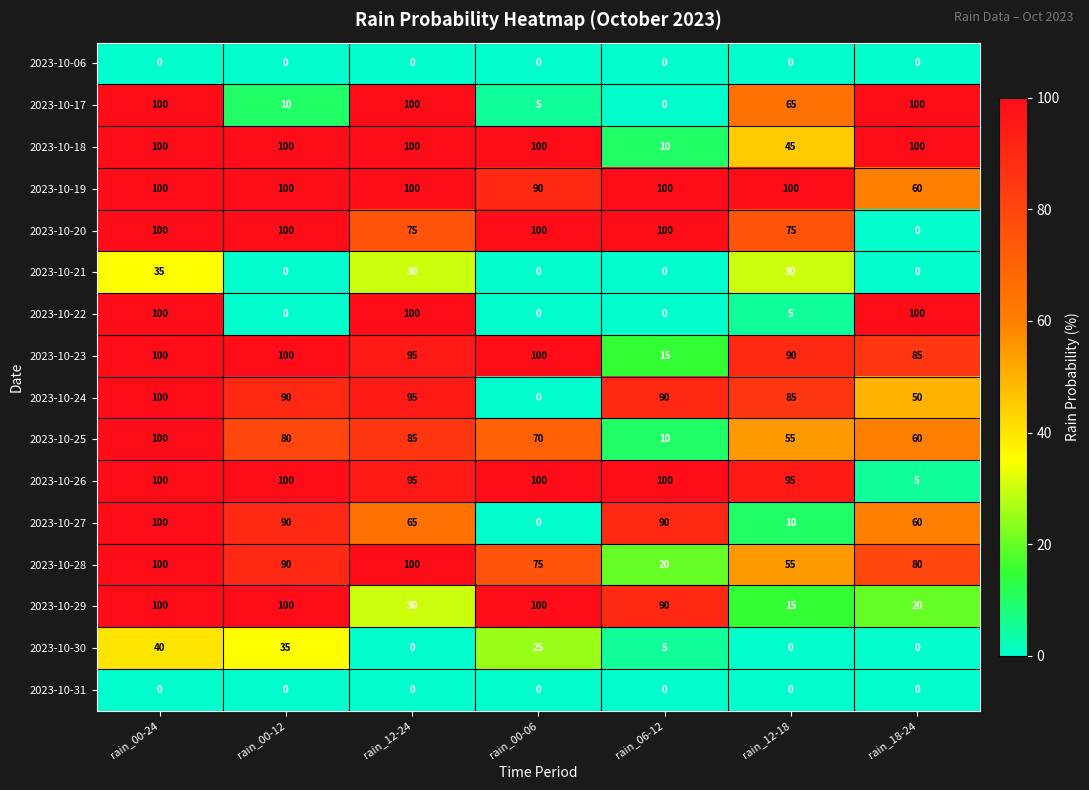

At which category is the sum across all series the highest?

rain_00-24